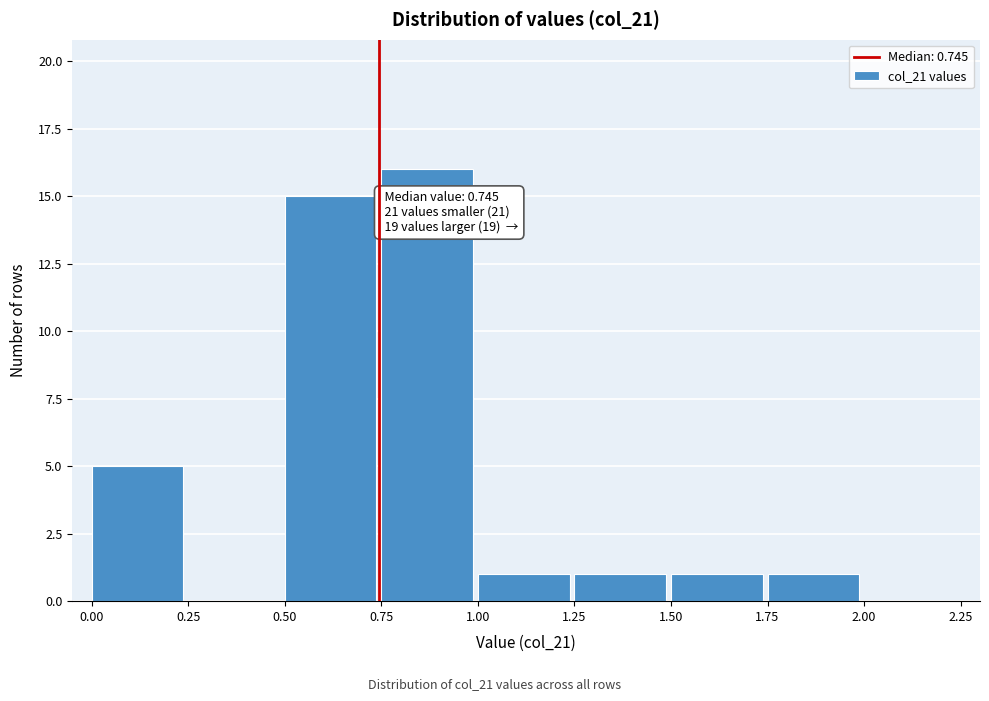

Over which range of the x-axis is the bar tallest?

0.75 to 1.00